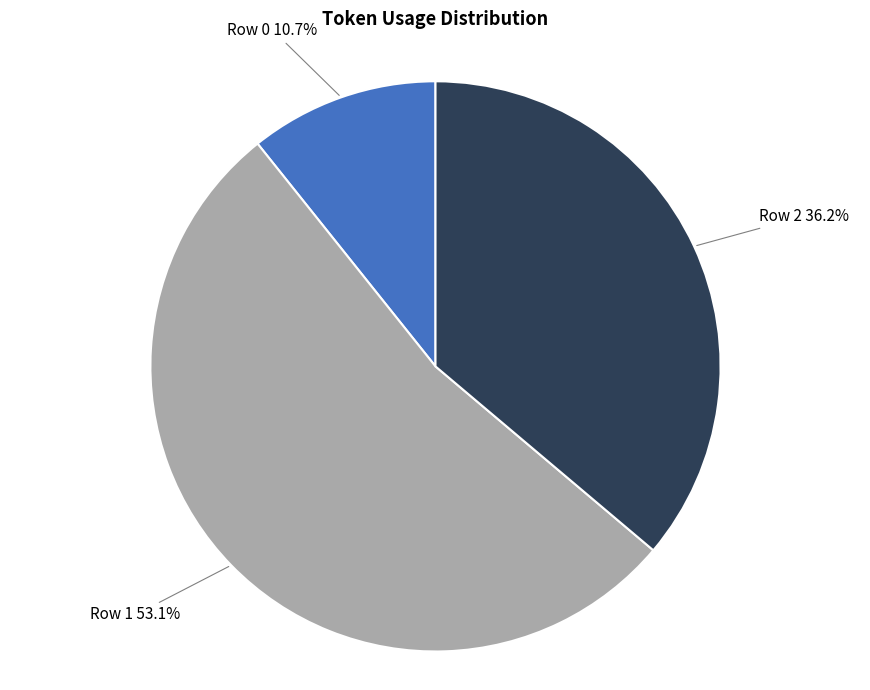

What is the largest slice in the pie chart?

Row 1